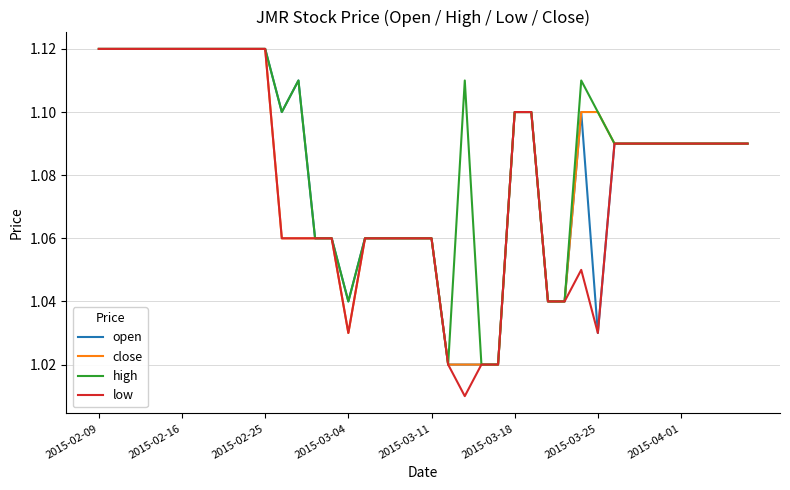

Which series has the largest range (max minus min)?

low